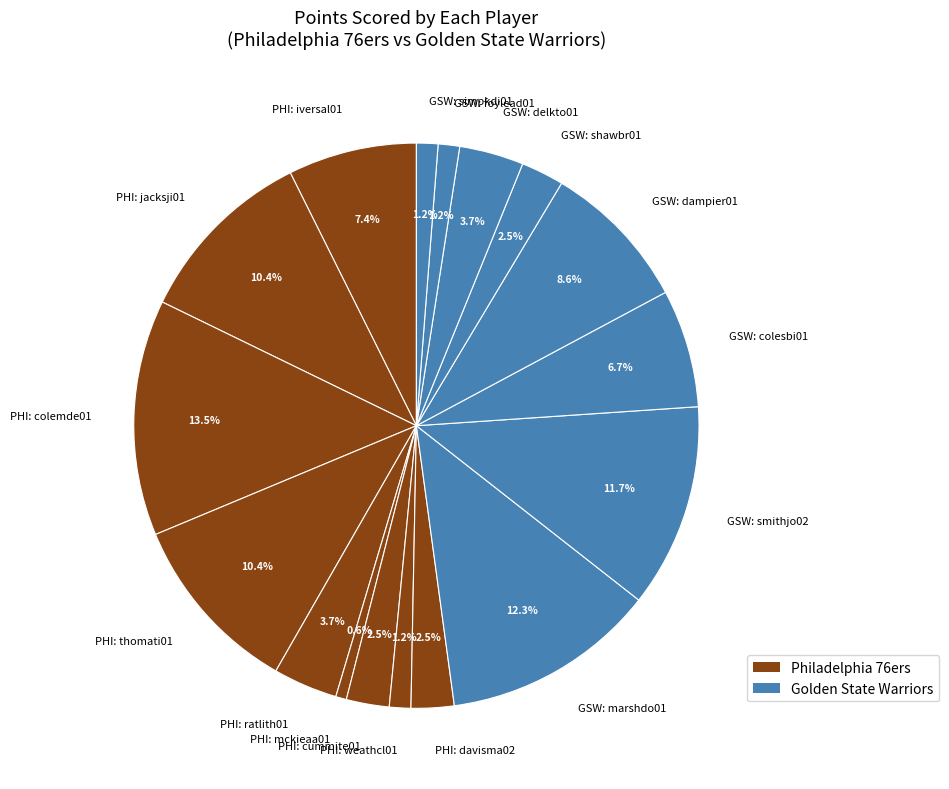

What is the largest slice in the pie chart?

PHI: colemde01